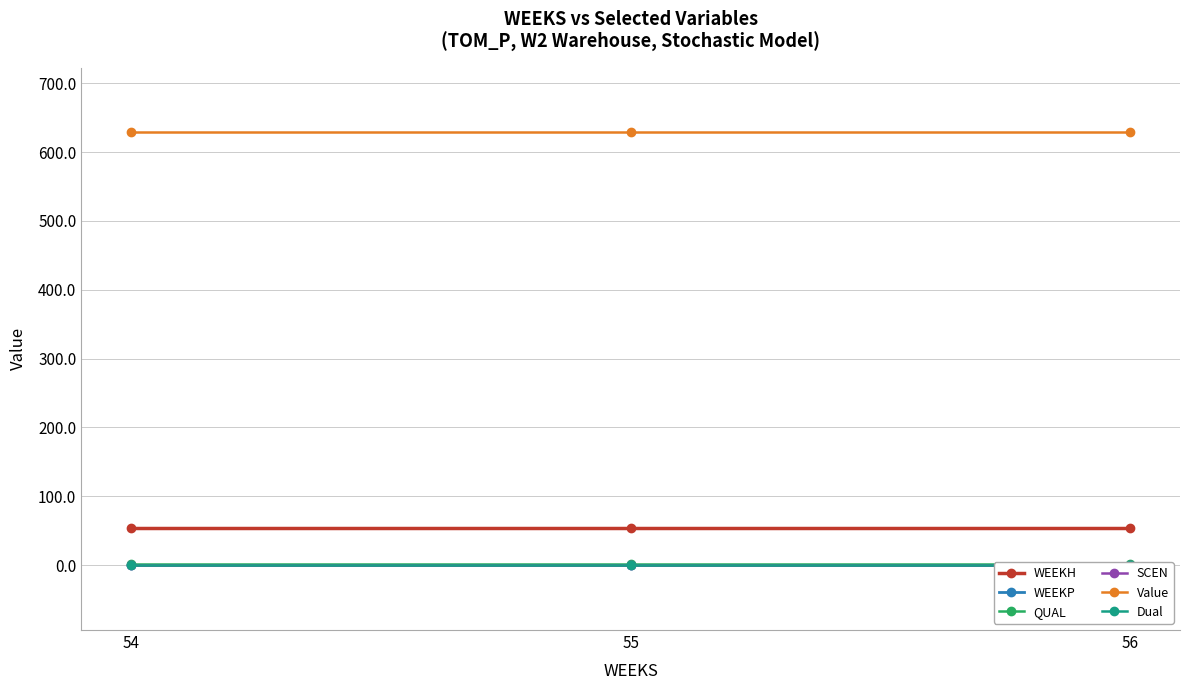

Which series changed the most between 54 and 56?

WEEKH